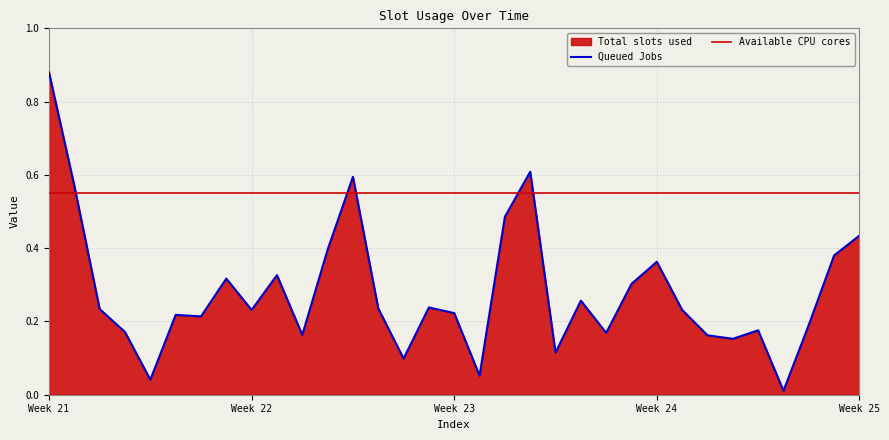

The chart shows a value of 0.1 at 7. True or false?

False